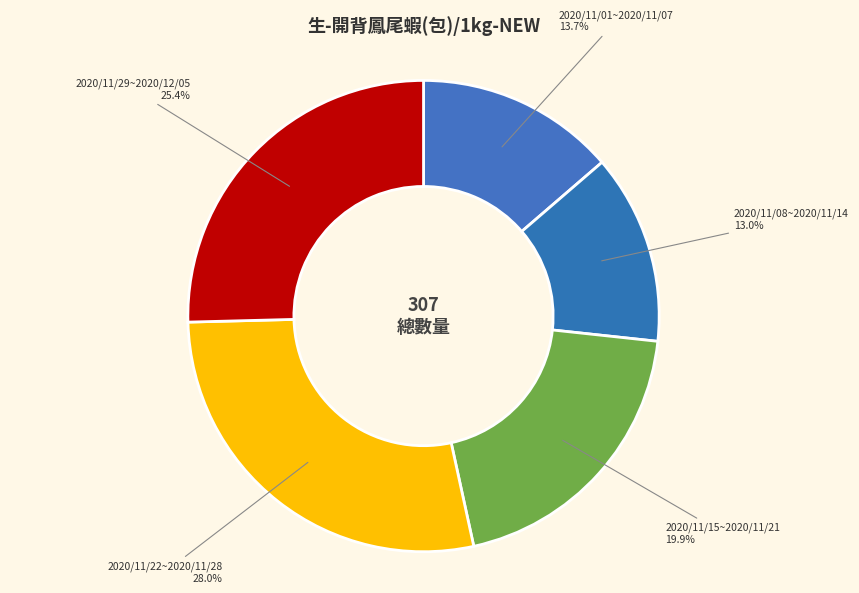

What percentage is the 2020/11/15~2020/11/21 slice, to the nearest percent?

20%